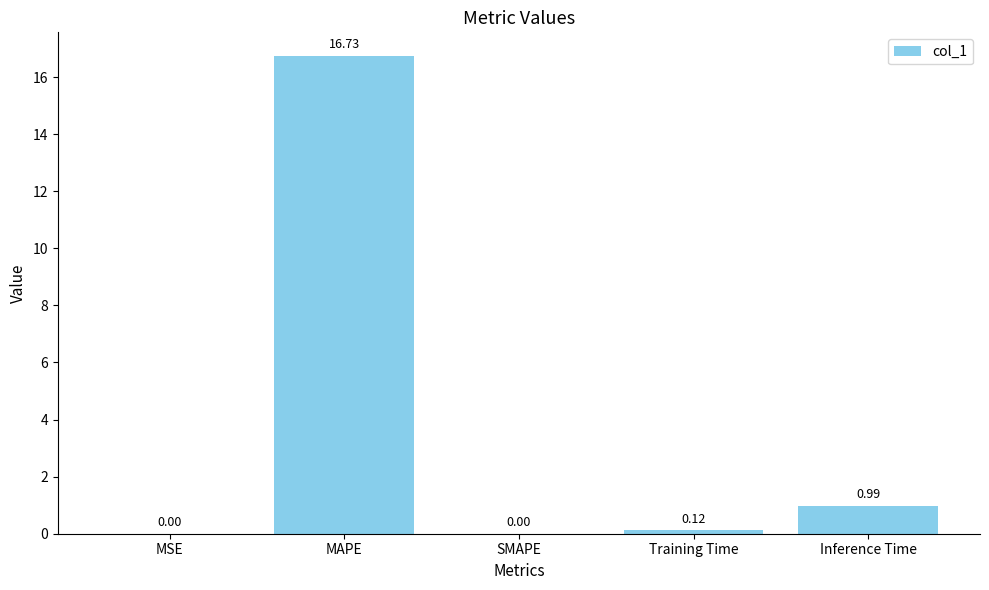

Which label corresponds to the largest value in the chart?

MAPE